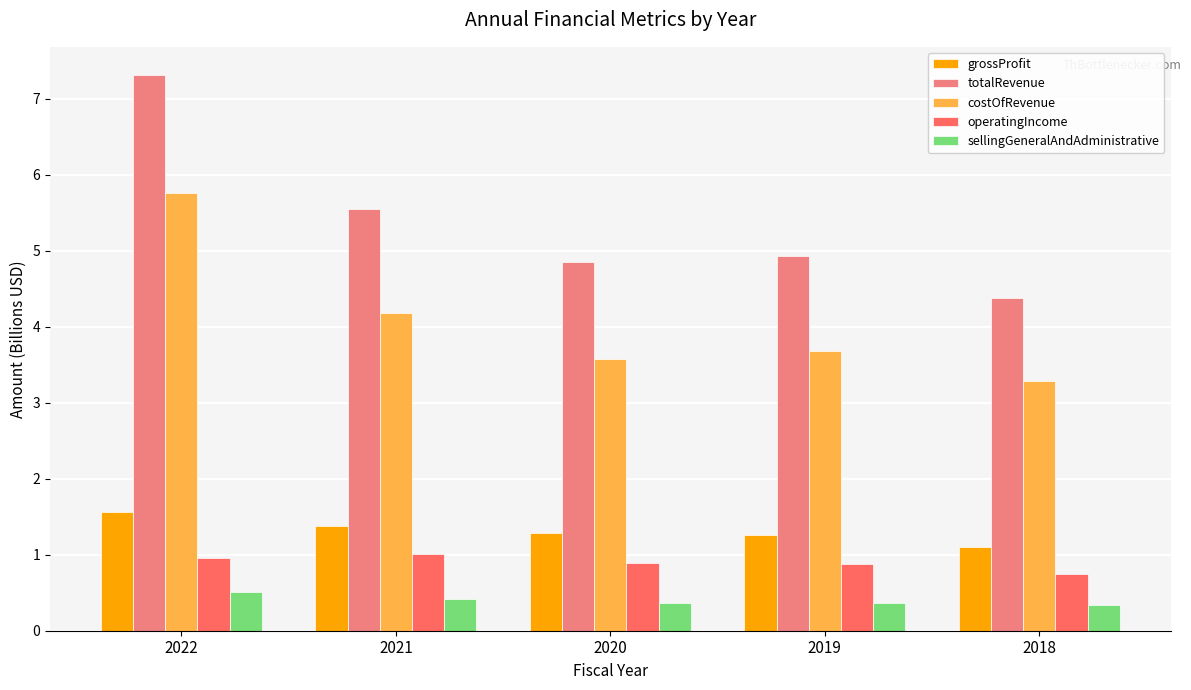

What value does the sellingGeneralAndAdministrative series have at 2021?

0.4